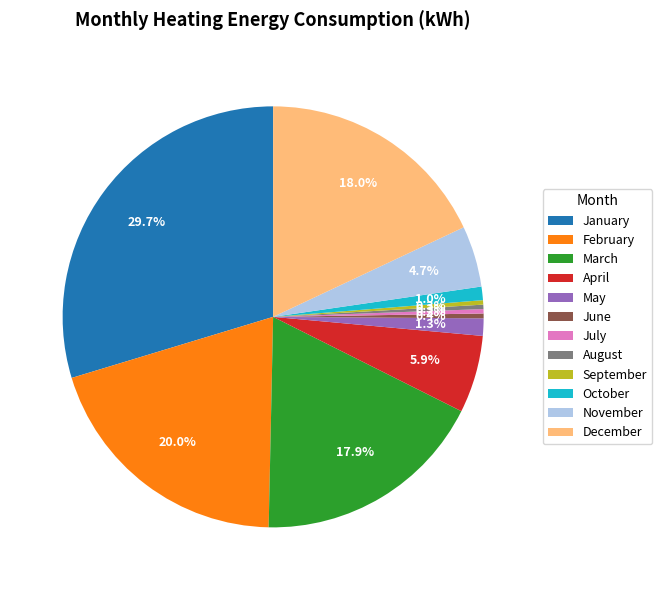

Is it true that June is 0% of the pie?

True